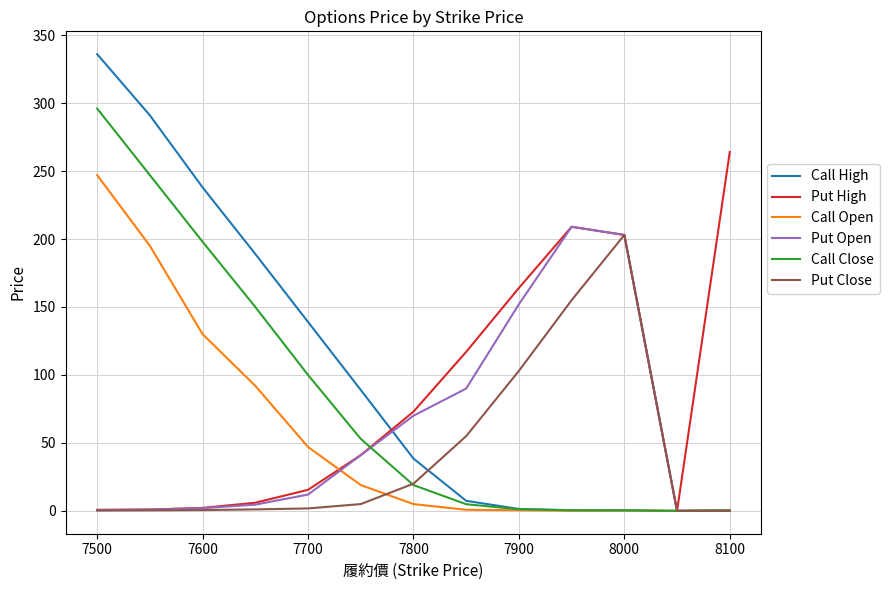

What is the greatest value displayed?

336.0